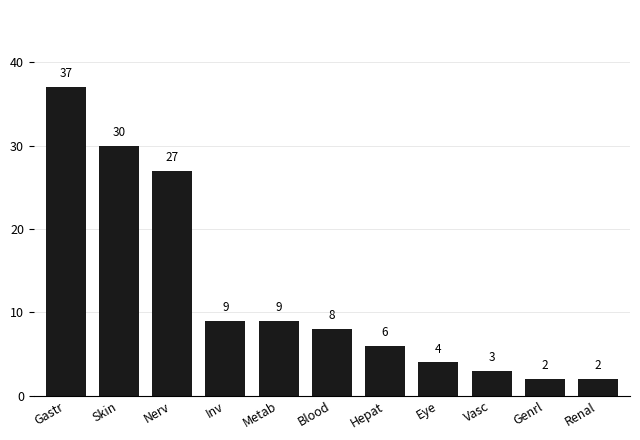

What is the difference between the maximum and minimum values?

35